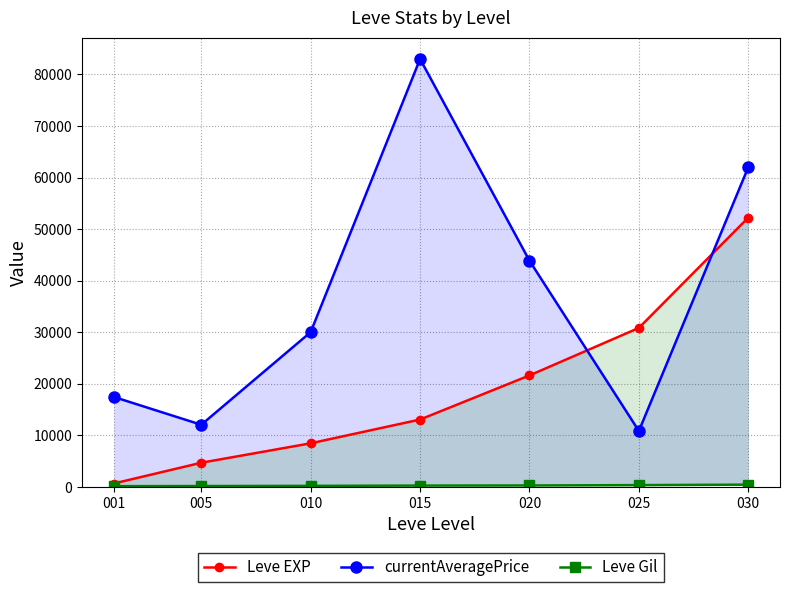

List the labels in order of Leve EXP value, smallest first.

001, 005, 010, 015, 020, 025, 030